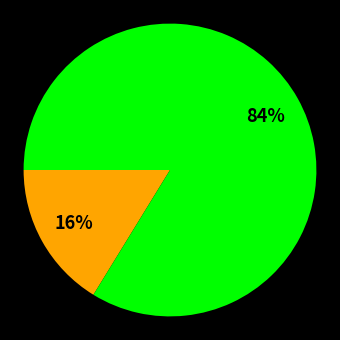

To the nearest percent, what is the difference between the largest and smallest slice percentages?

68%